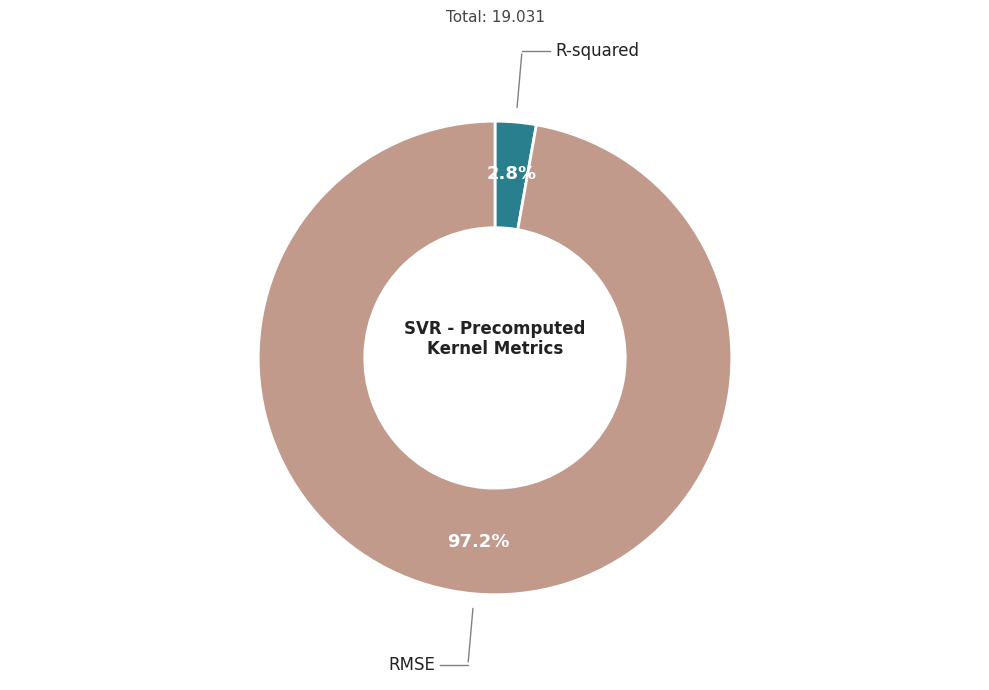

Does any single category account for the majority?

Yes